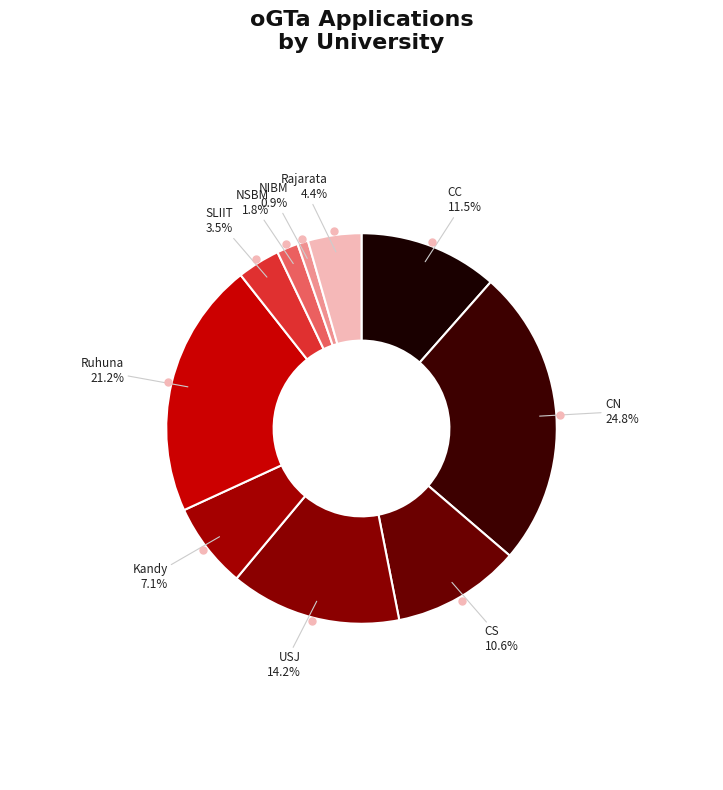

What is the largest slice in the pie chart?

CN